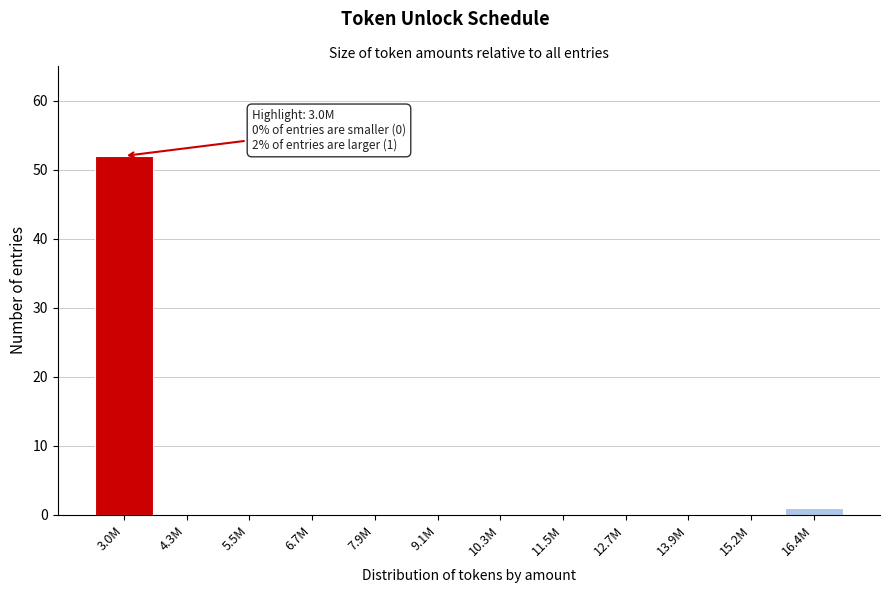

Reading right to left, extract all data points from this chart.

16.4M=1	15.2M=0	13.9M=0	12.7M=0	11.5M=0	10.3M=0	9.1M=0	7.9M=0	6.7M=0	5.5M=0	4.3M=0	3.0M=52